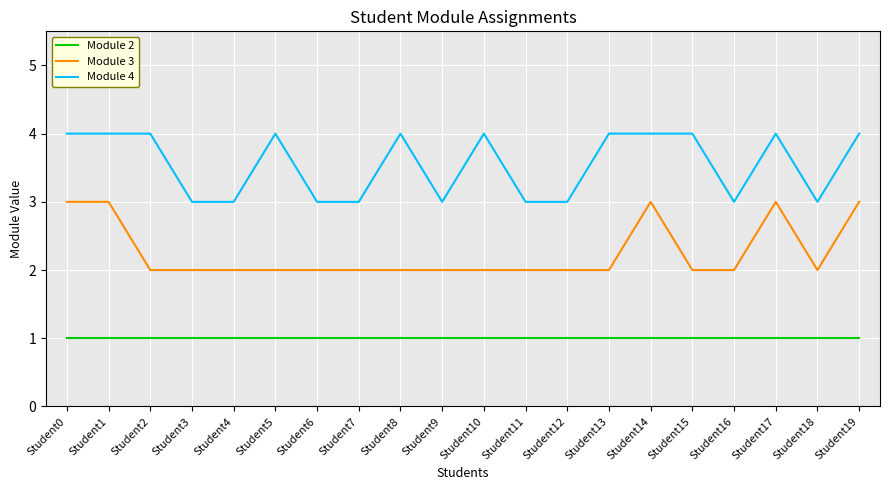

What is the difference between the highest and lowest values at Student0?

3